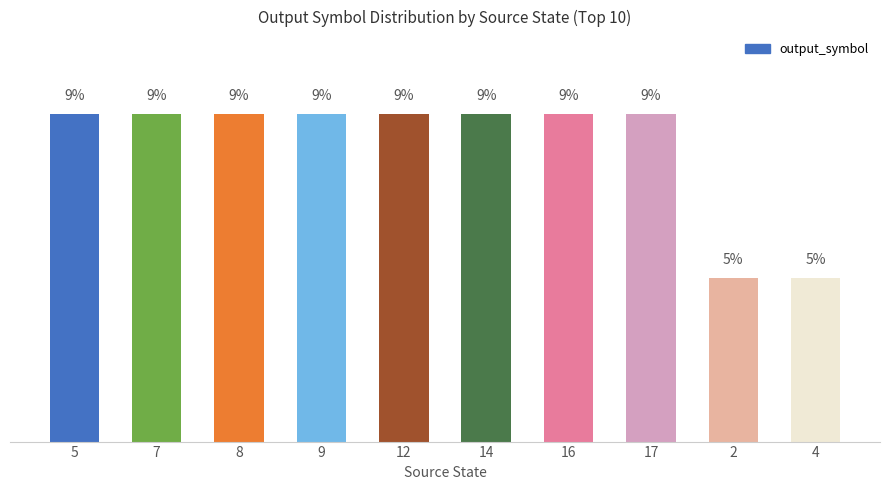

How many bars are there in total?

10